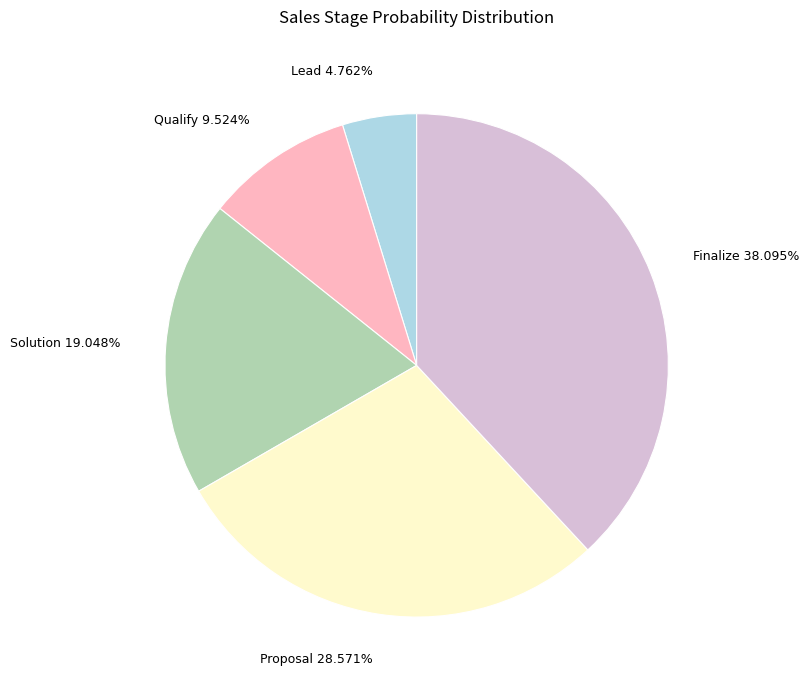

True or false: Proposal accounts for 38% of the total.

False